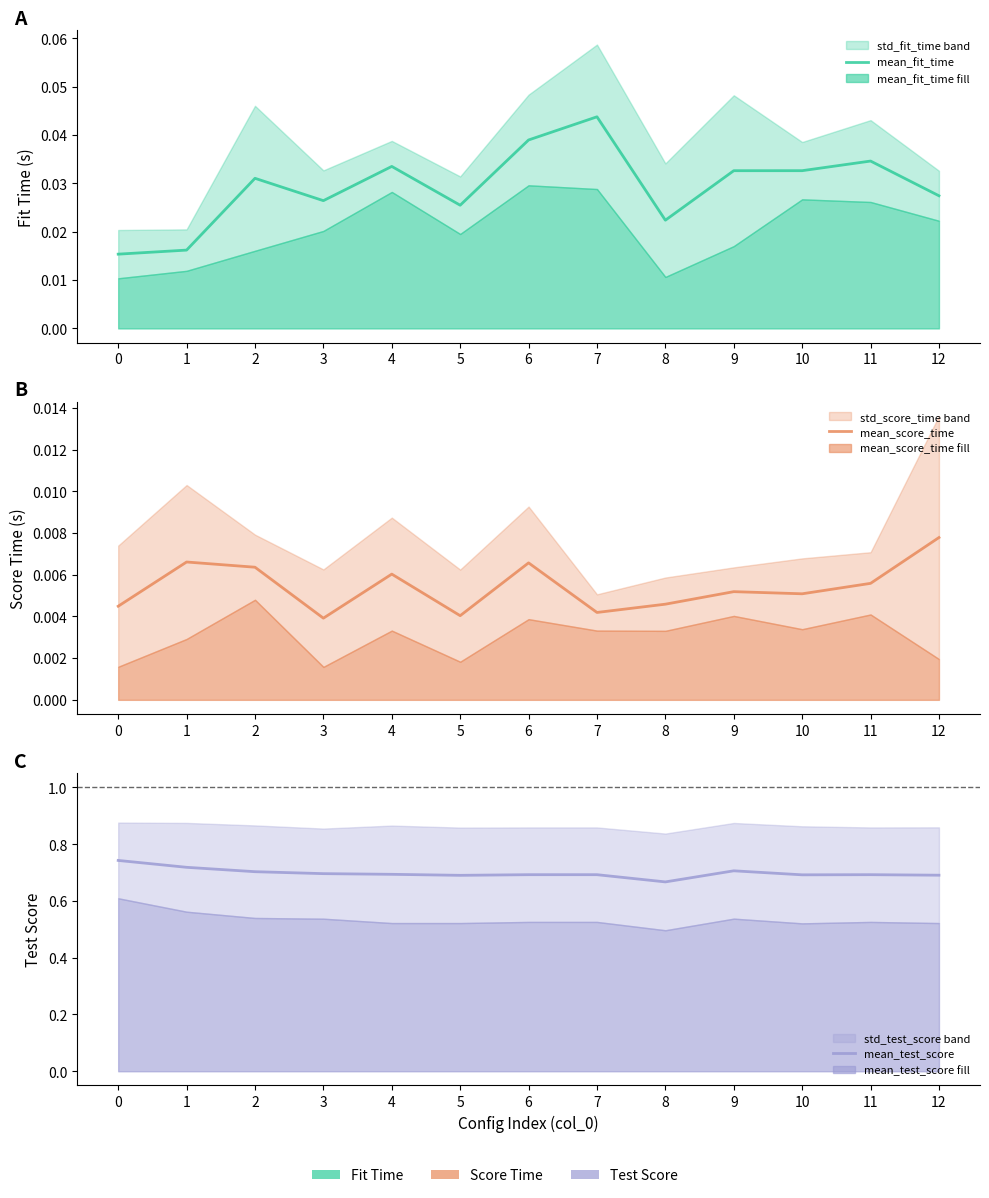

Where is mean_score_time nearest to the value 0?

3